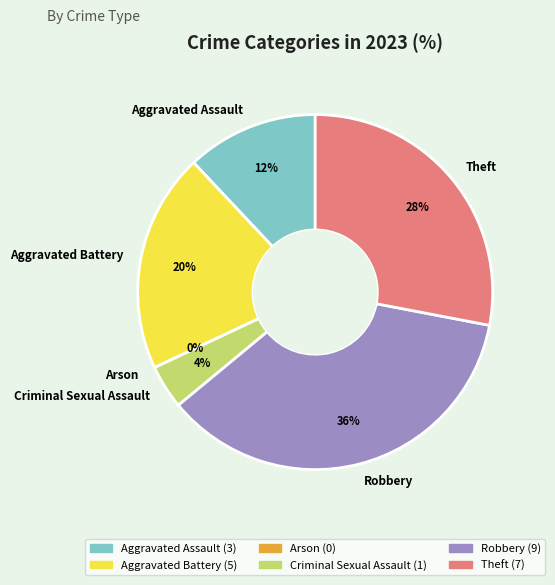

Combined, what portion of the pie is Robbery and Aggravated Assault?

48.0%